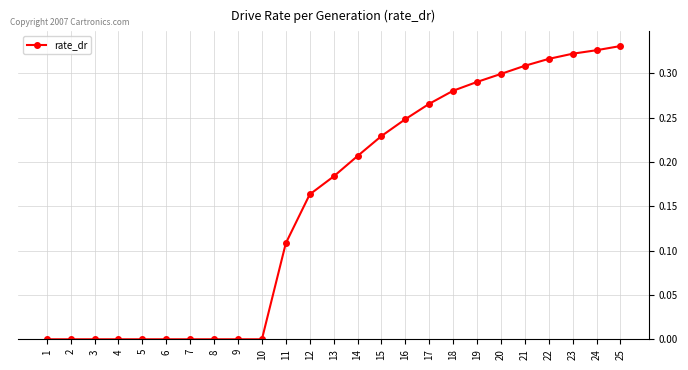

True or false: the data shows 0.4 at 17.

False